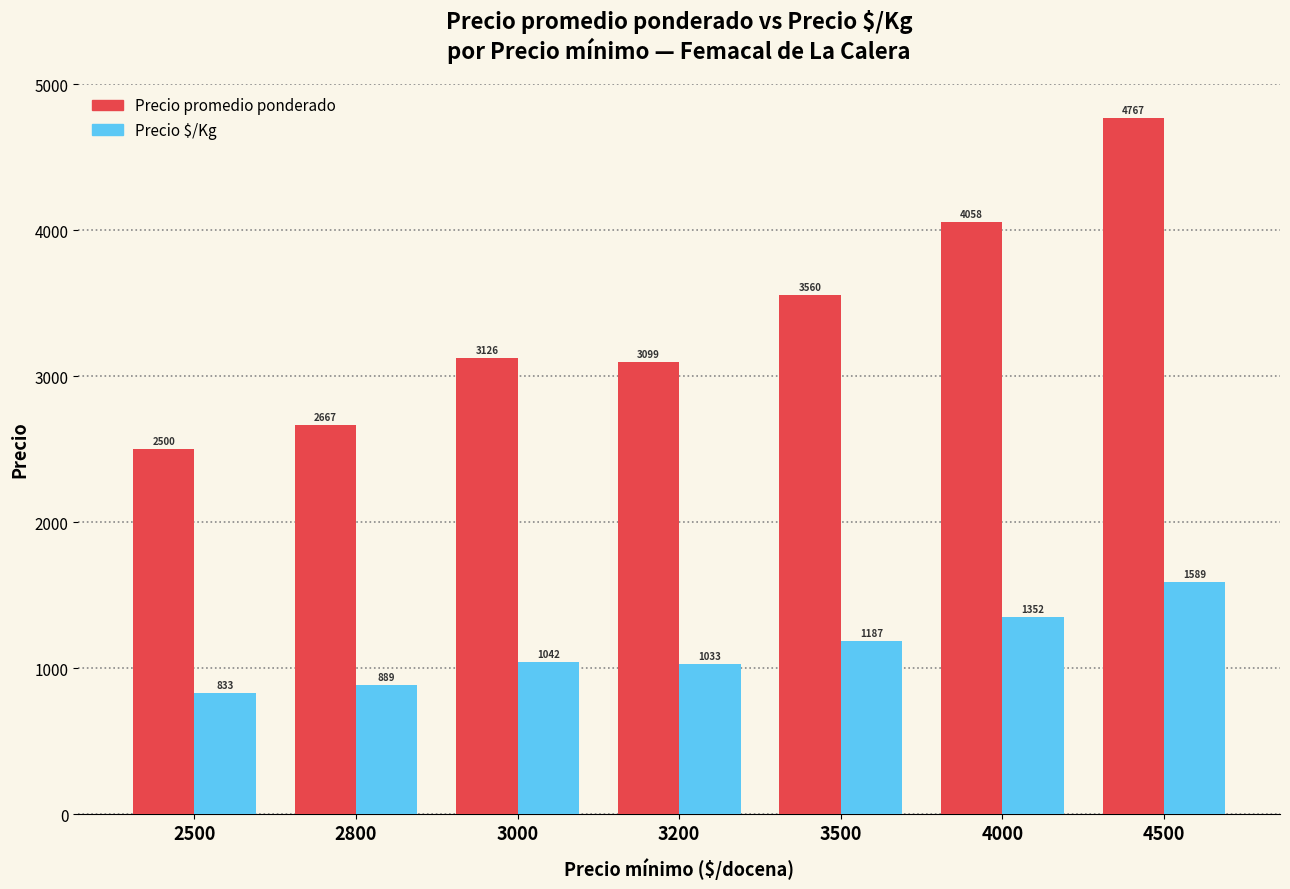

What are all the series names shown in the legend?

Precio promedio ponderado, Precio $/Kg